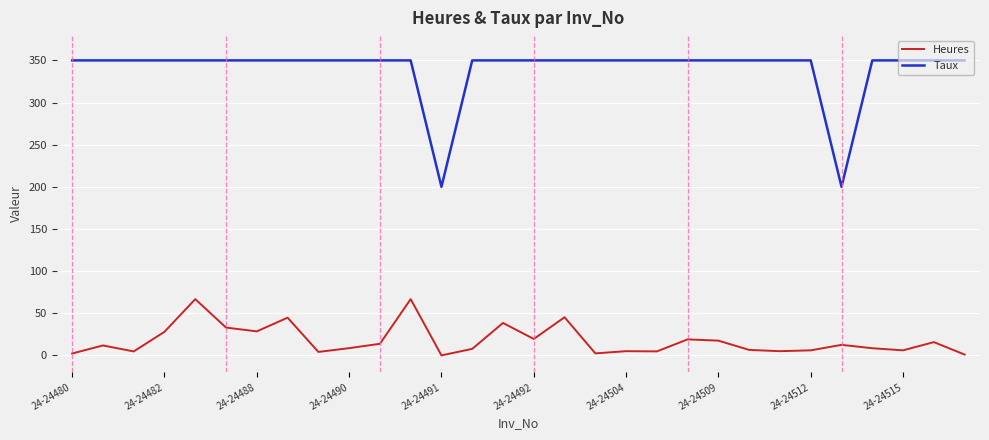

True or false: Heures and Taux cross at least once.

False